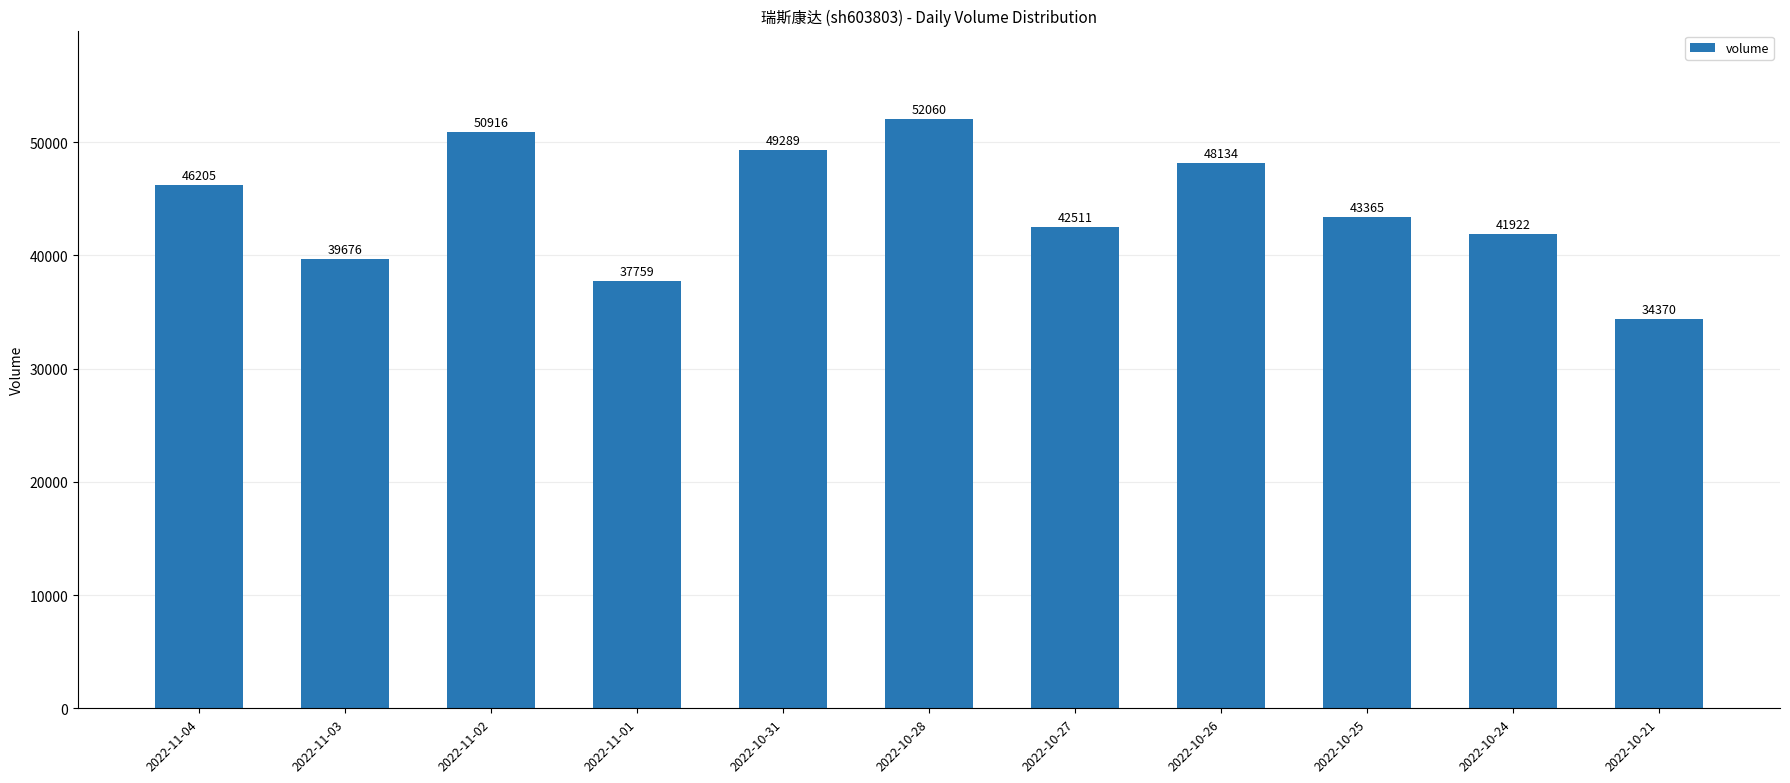

Are the bars grouped side by side (vs. stacked)?

No